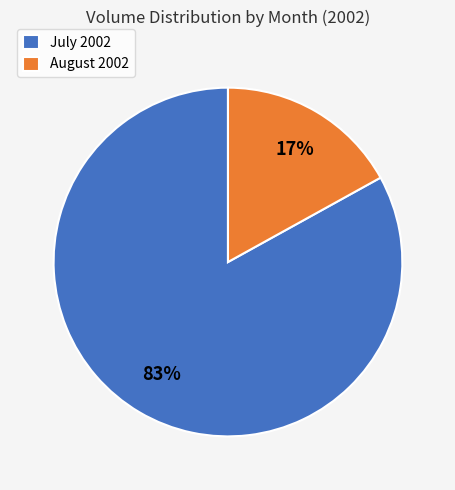

Do August 2002 and July 2002 together represent more than half of the pie?

Yes